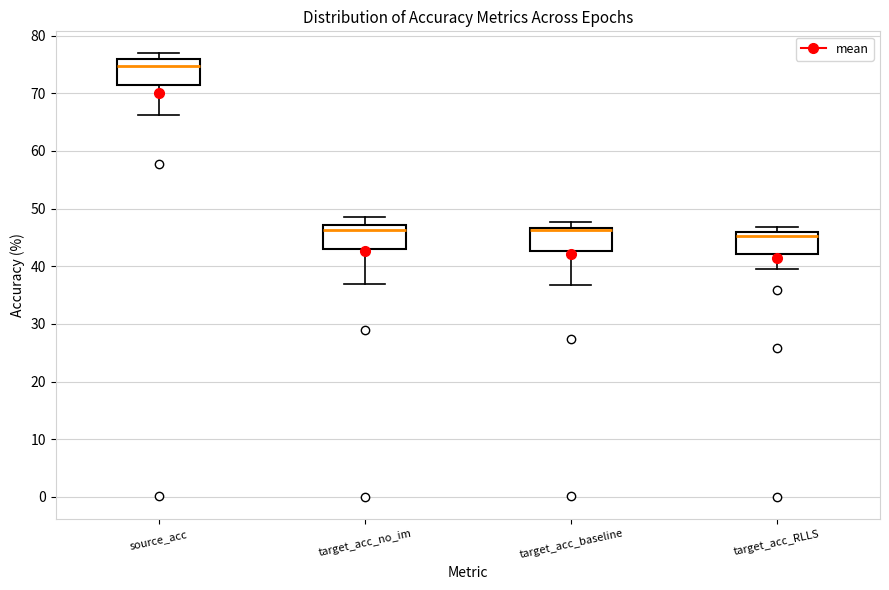

Reading left to right, transcribe this box plot: for each box, give where its median line is, the range the box spans, and where its two whiskers end, as read against the y-axis. The values are not printed on the chart, so give them approximately, as read against the axis.

source_acc: median 75, box 71 to 76, whiskers 66 to 77
target_acc_no_im: median 46, box 43 to 47, whiskers 37 to 49
target_acc_baseline: median 46, box 43 to 47, whiskers 37 to 48
target_acc_RLLS: median 45, box 42 to 46, whiskers 40 to 47